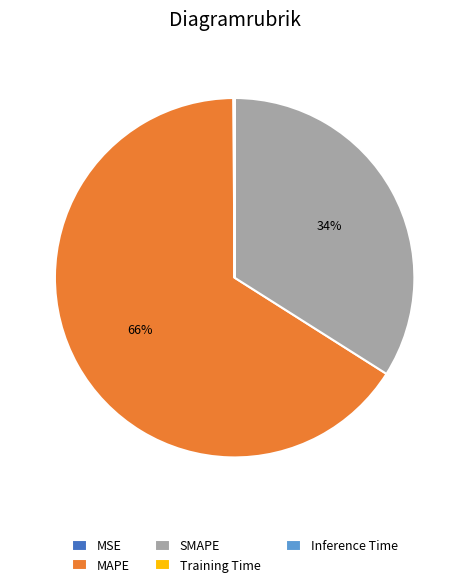

To the nearest percent, what portion does MAPE represent?

66%